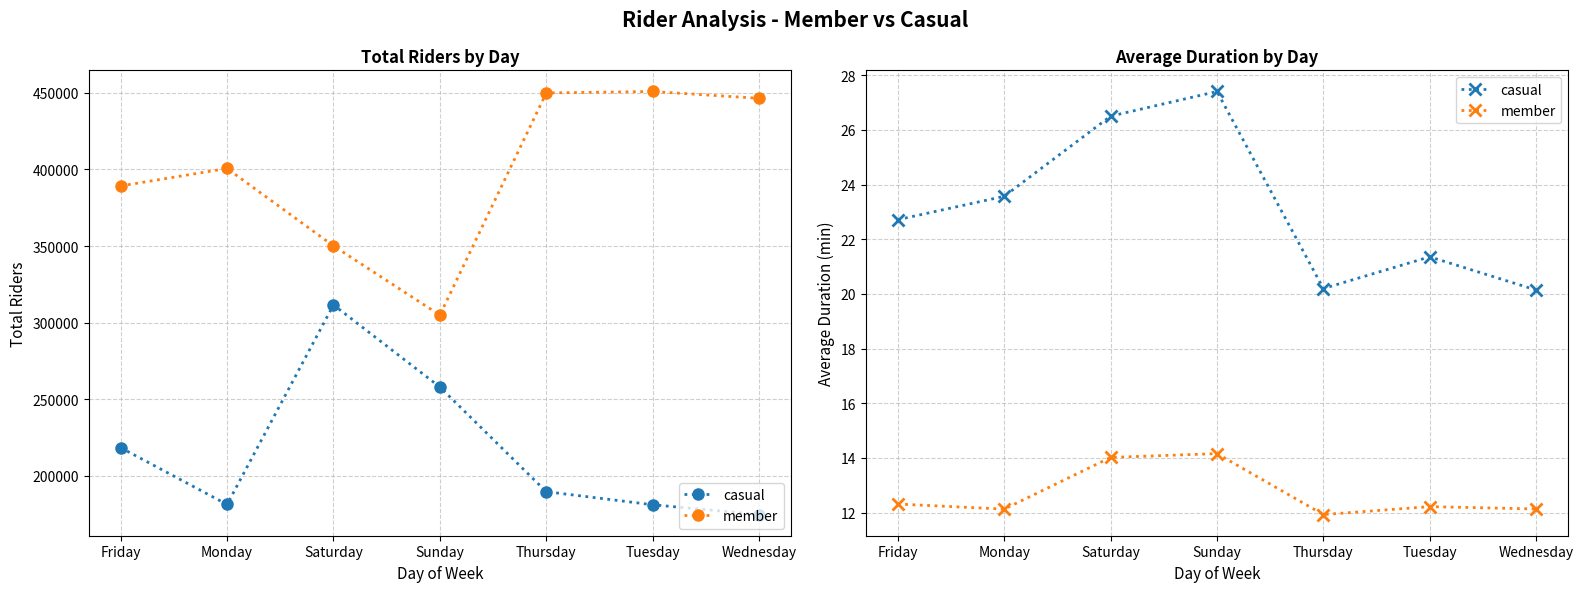

What is the spread (max minus min) of values at Tuesday?

9.1